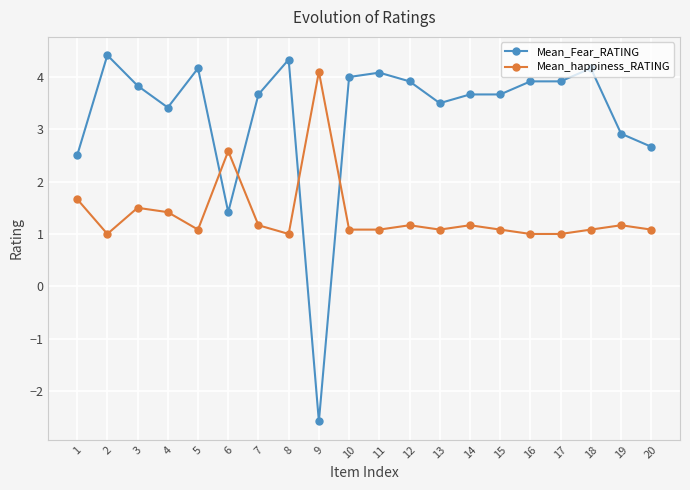

Count the number of categories in the chart.

20